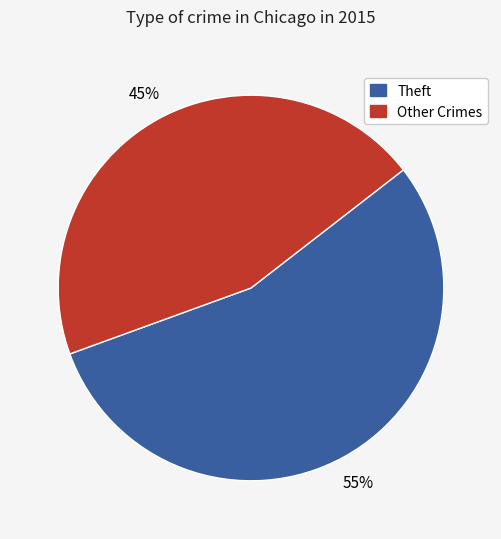

To the nearest percent, what is the average slice percentage?

50%